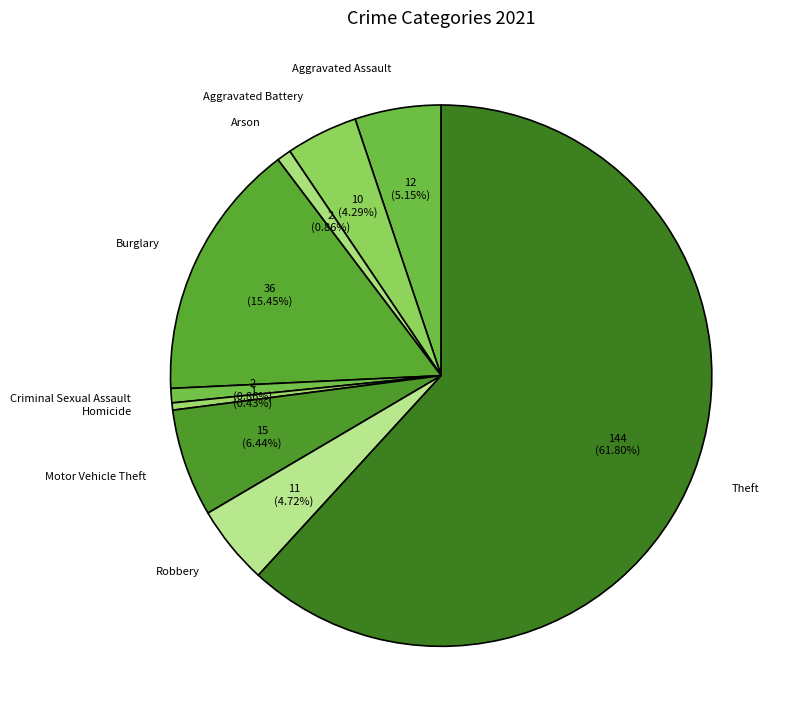

True or false: Burglary accounts for 1% of the total.

False